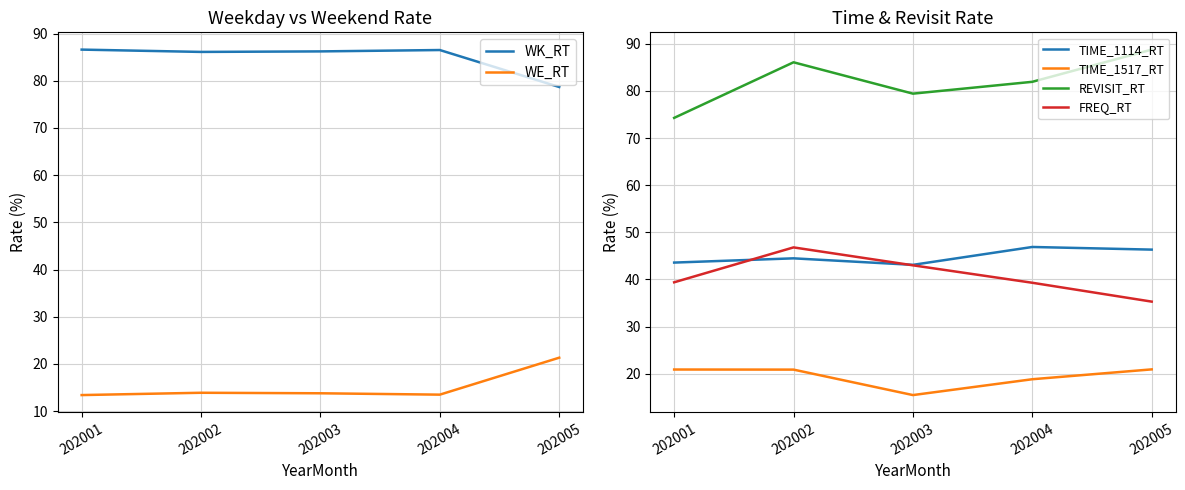

Which has a higher value, 202005 or 202001?

202001